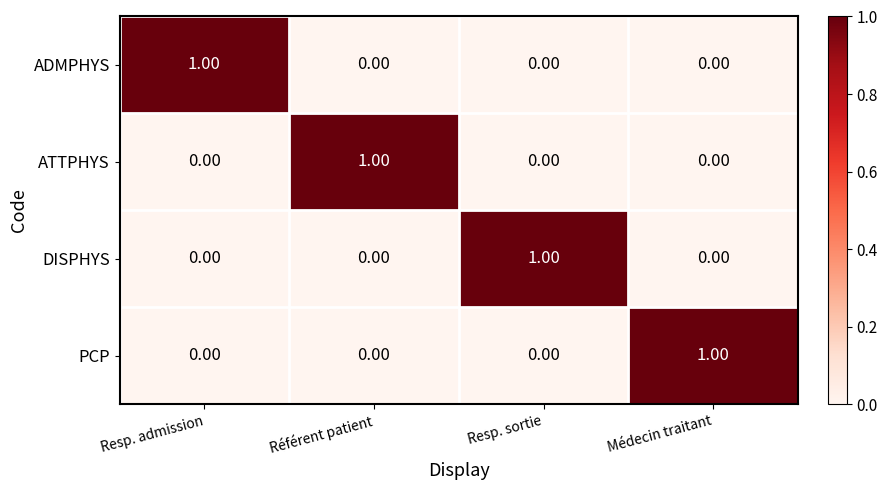

At which category is the sum across all series the highest?

Resp. admission